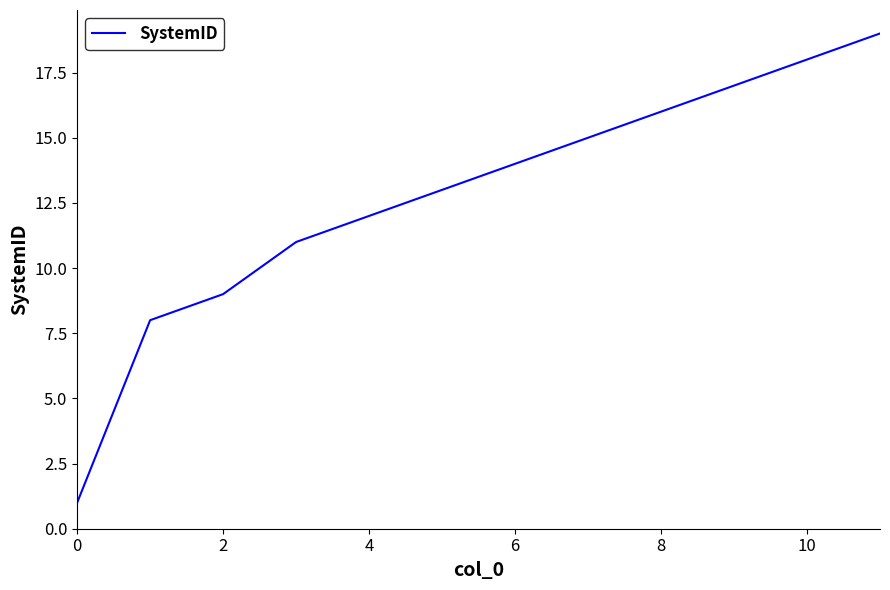

What is the difference between the maximum and minimum values?

18